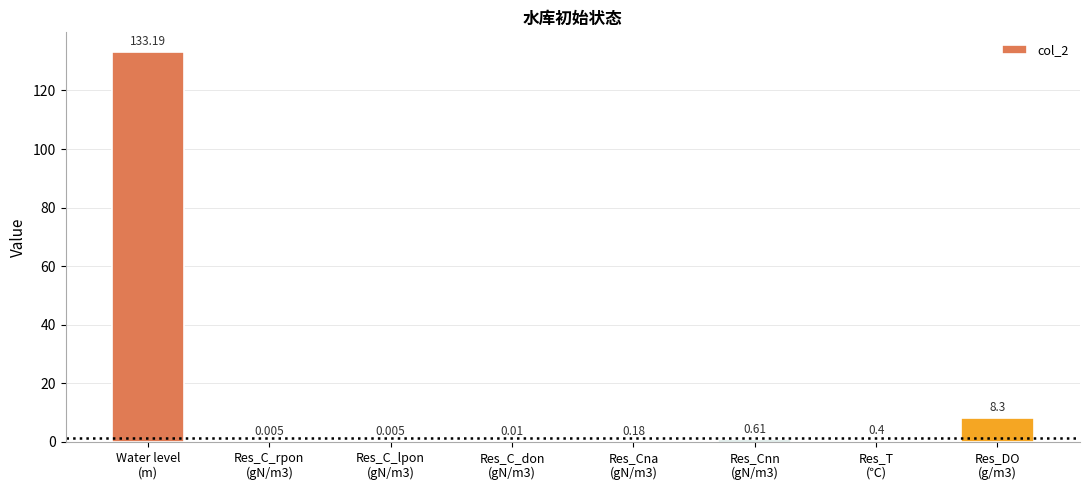

Are the bars horizontal?

No